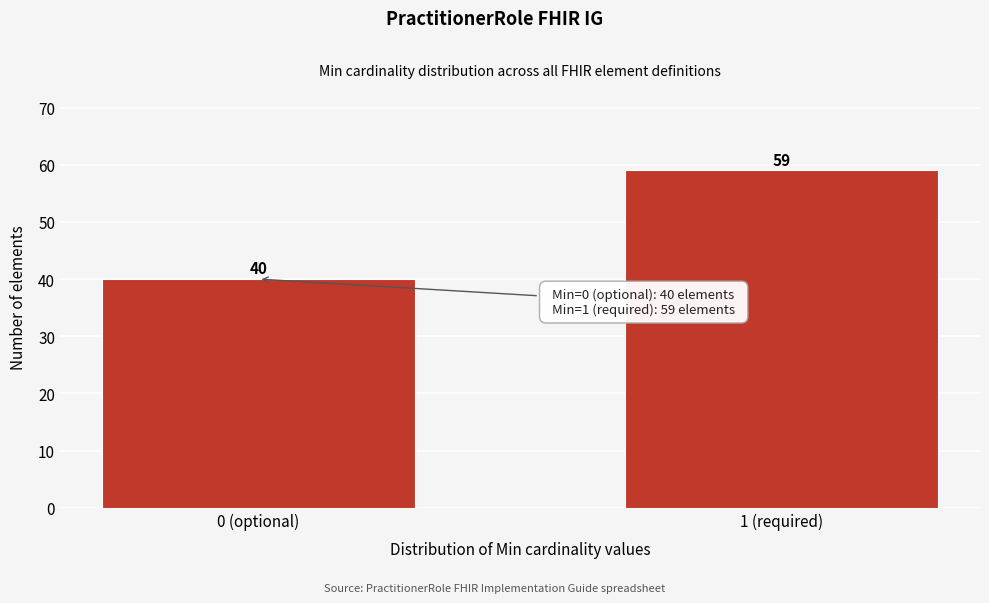

Reading right to left, what are all the values shown in this chart?

1 (required)=59	0 (optional)=40